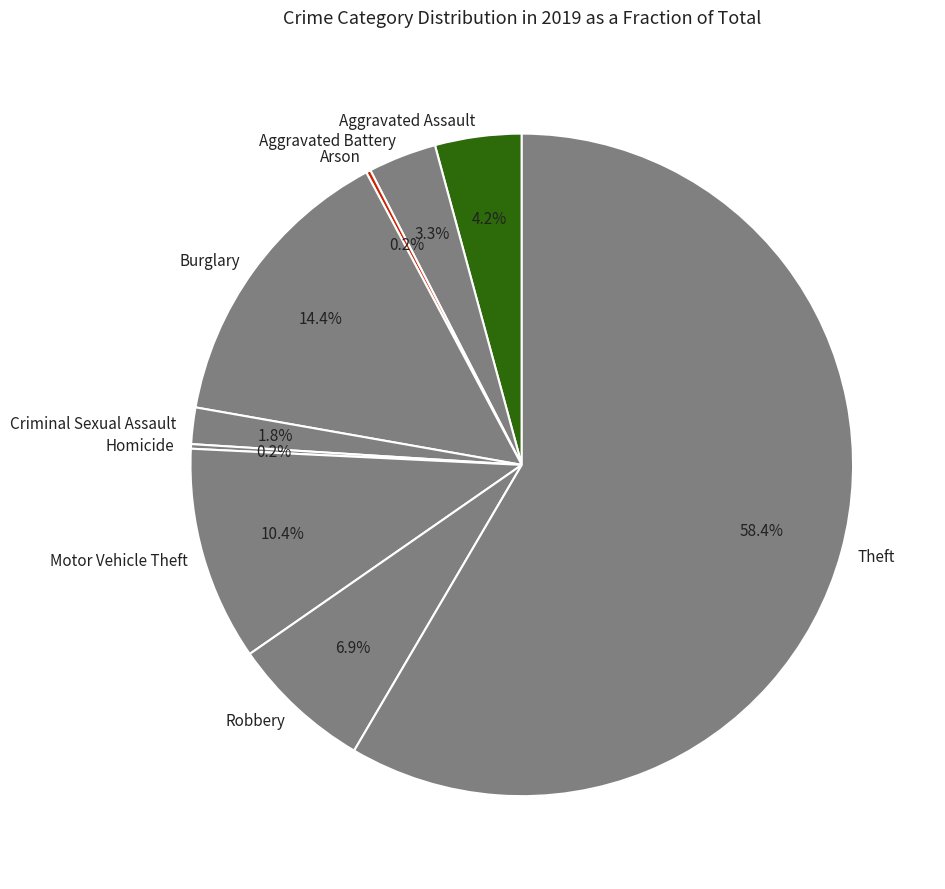

Which has a higher value, Aggravated Battery or Aggravated Assault?

Aggravated Assault